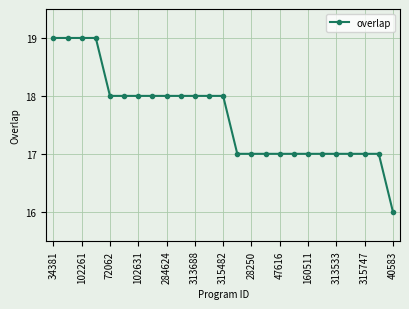

What is the difference between the maximum and minimum values?

3